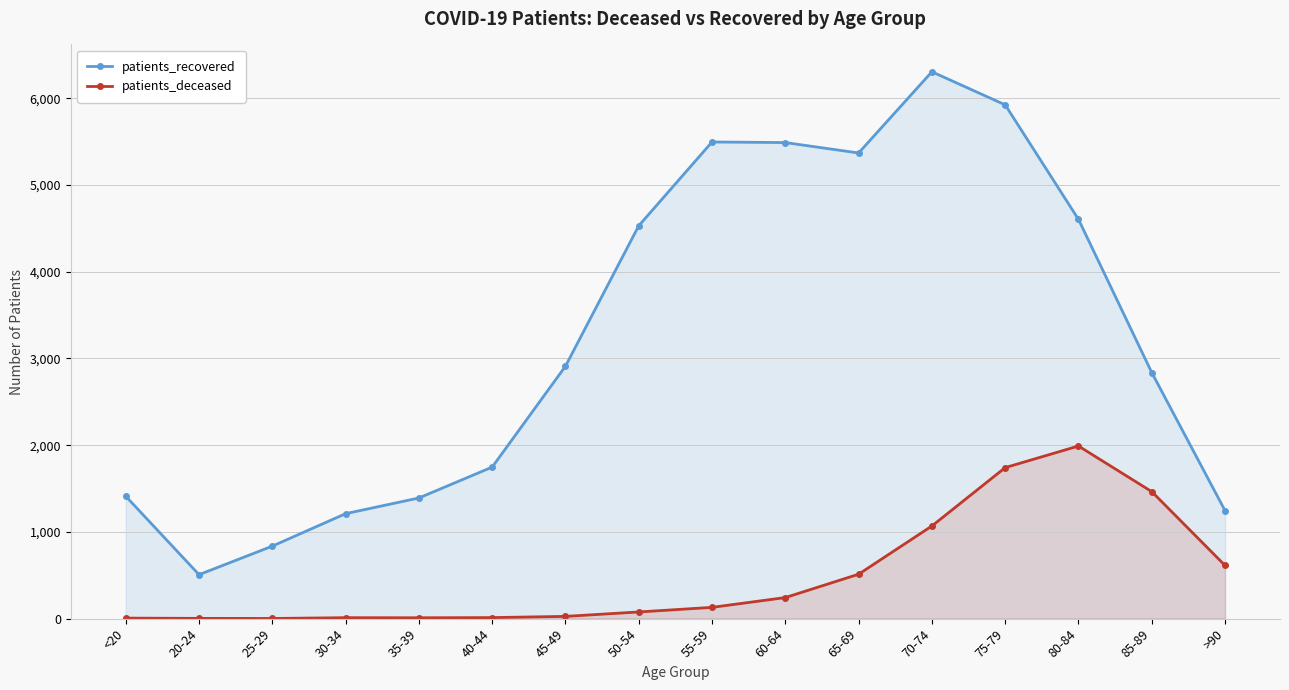

What is the sum of the patients_deceased values at 50-54 and 45-49?

103